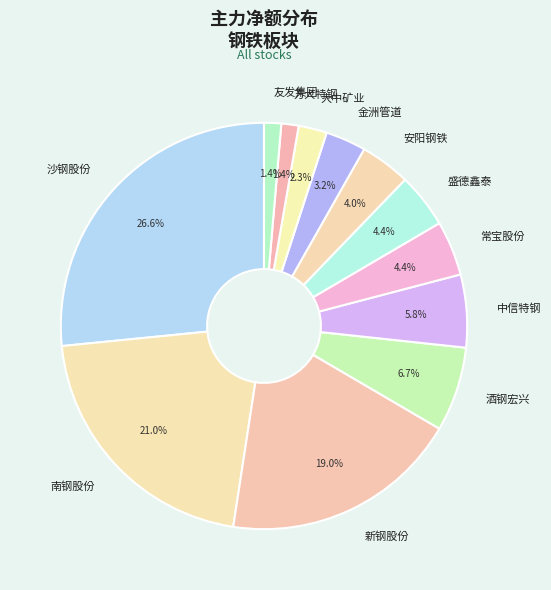

Does 沙钢股份 represent more than half of the total?

No